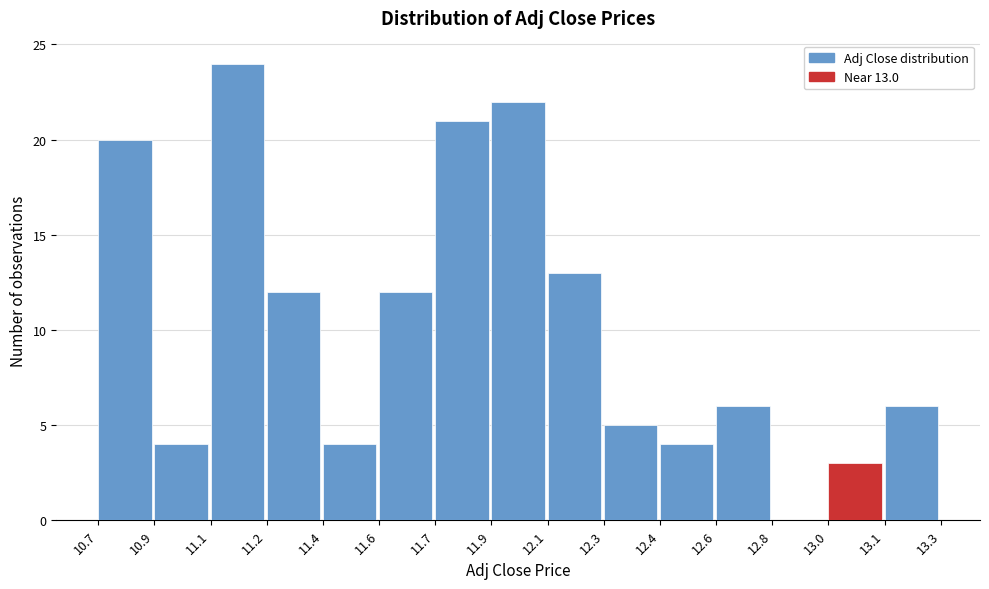

Reading left to right, extract all data points from this chart.

10.7=20	10.9=4	11.1=24	11.2=12	11.4=4	11.6=12	11.7=21	11.9=22	12.1=13	12.3=5	12.4=4	12.6=6	12.8=0	13.0=3	13.1=6